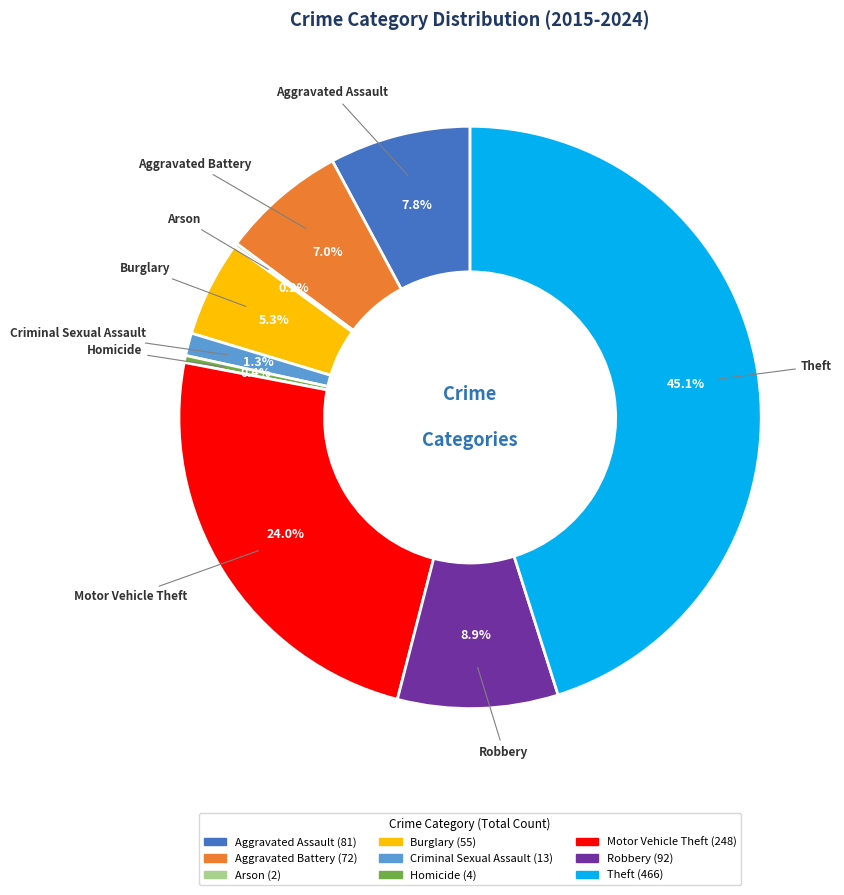

To the nearest percent, what percentage of the pie is Theft?

45%